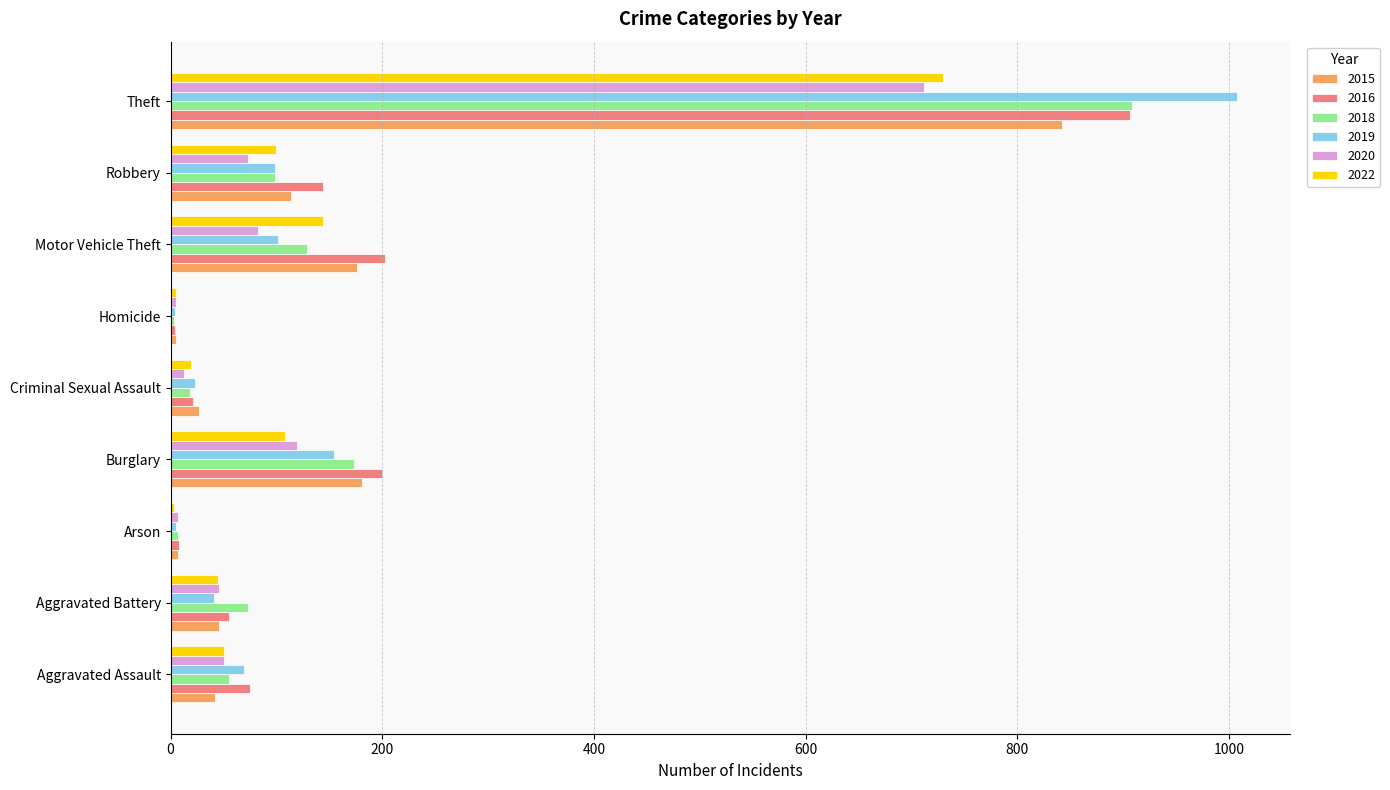

At which label does 2018 reach its peak?

Theft